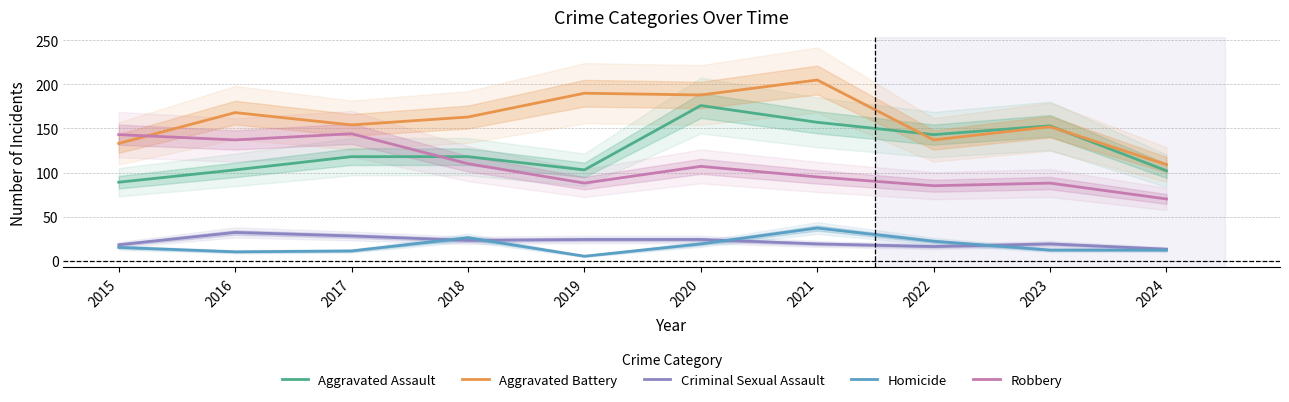

Which series has the largest total across all categories?

Aggravated Battery